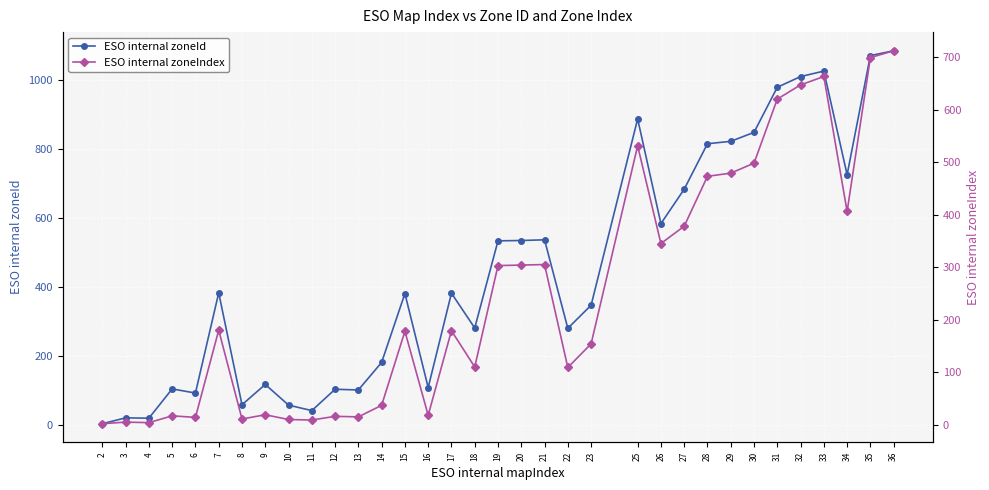

What is the difference between the ESO internal zoneIndex values at 4 and 8?

7